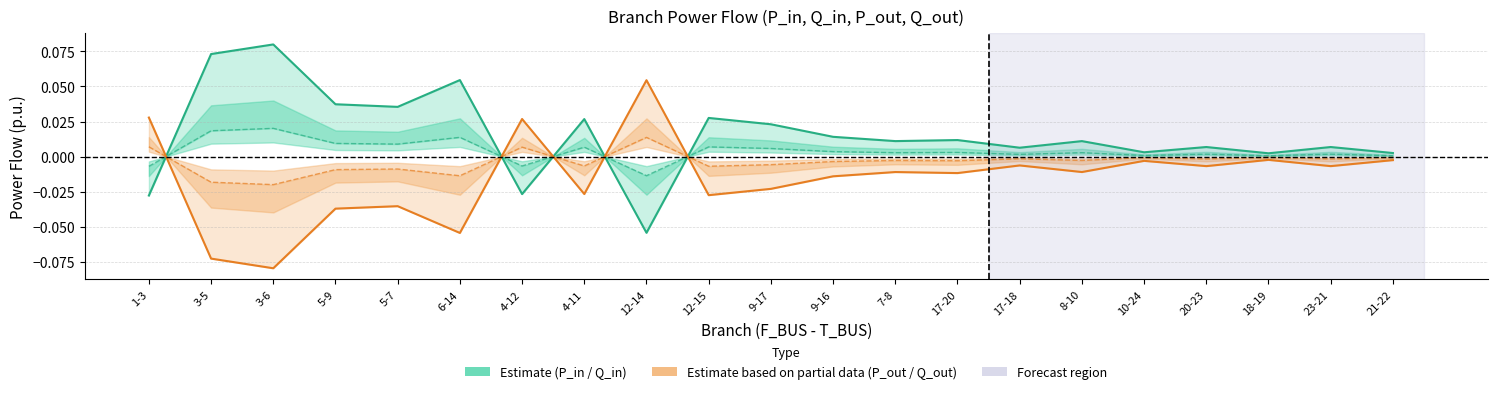

Between which two adjacent categories do P_out (Partial Est.) and P_in (Estimate) first intersect?

1-3 and 3-5